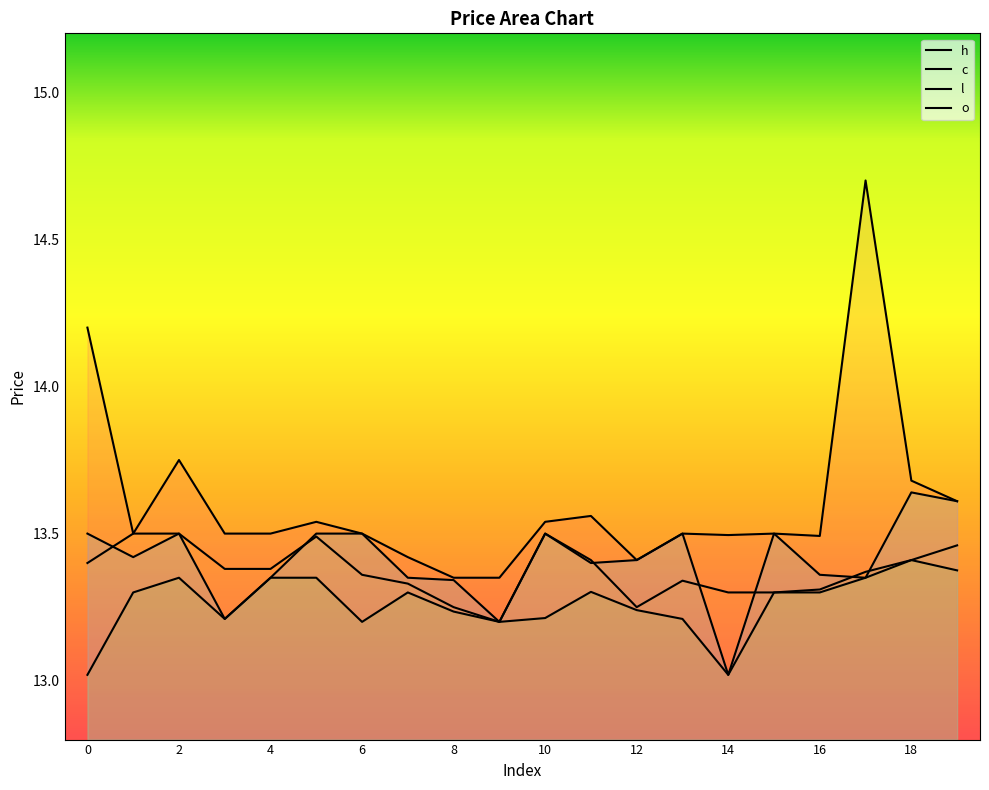

Which series has the widest spread of values?

h